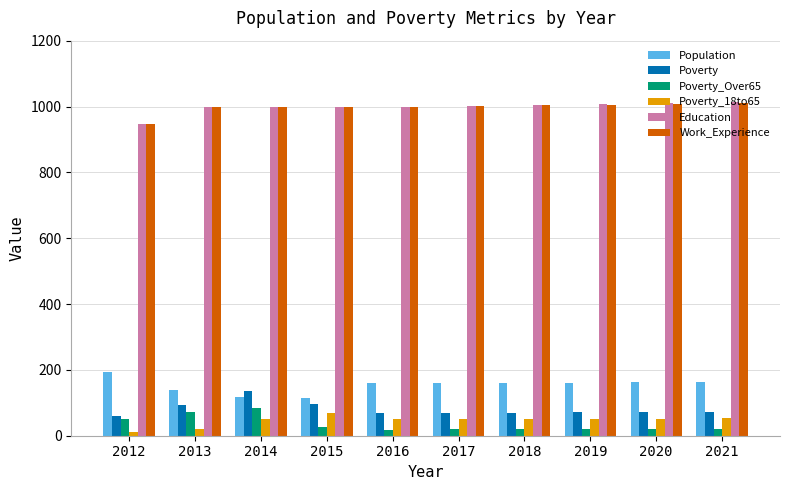

What is the value of the Poverty_Over65 bar at the 4th from the left?

26